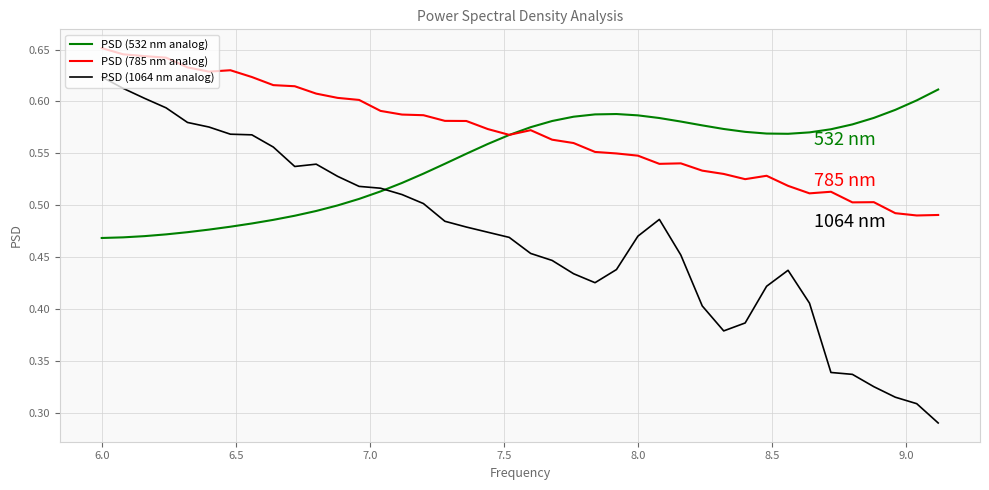

How many PSD (1064 nm analog) values are between 0 and 1?

40